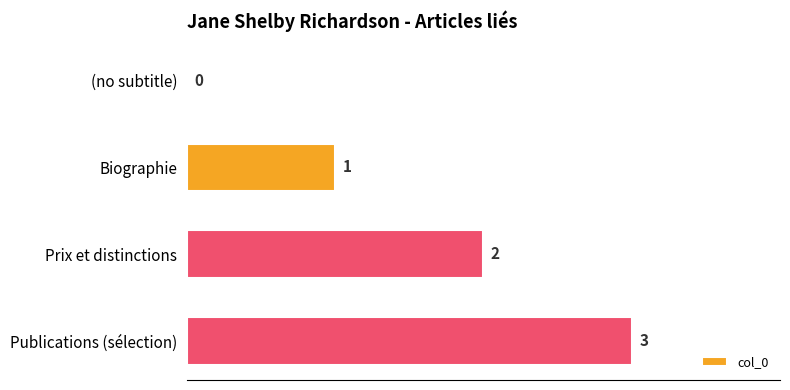

How many categories are shown in the chart?

4